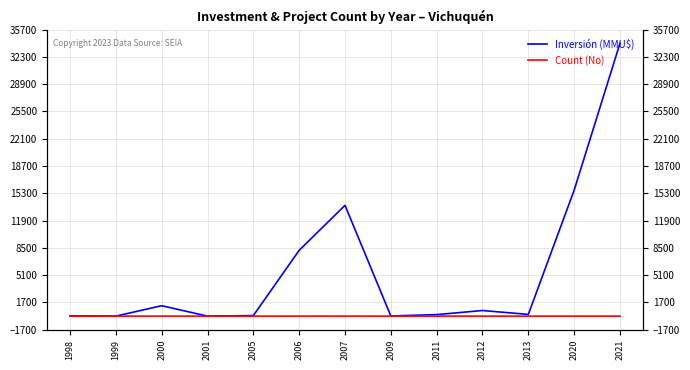

What is the spread (max minus min) of values at 1998?

39